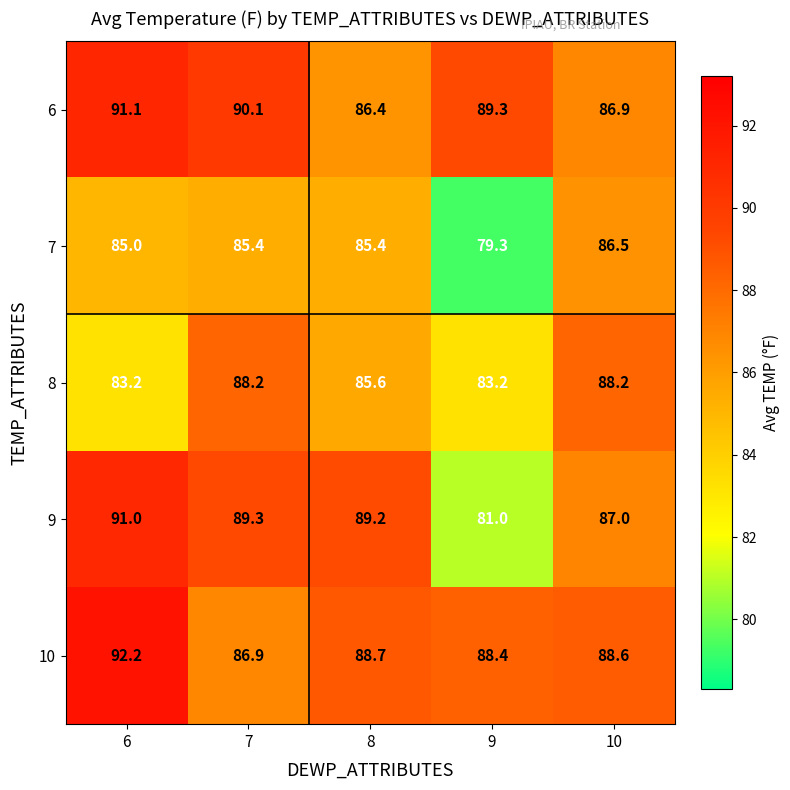

How many data points does each series have?

5